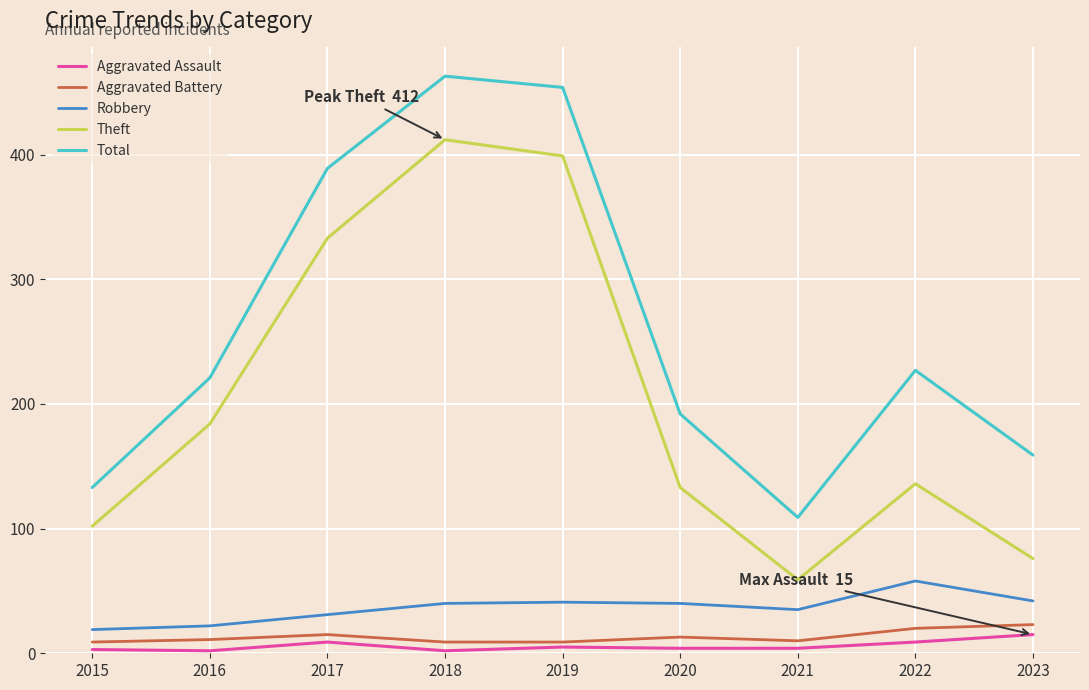

What is the sum of all Aggravated Battery values?

119